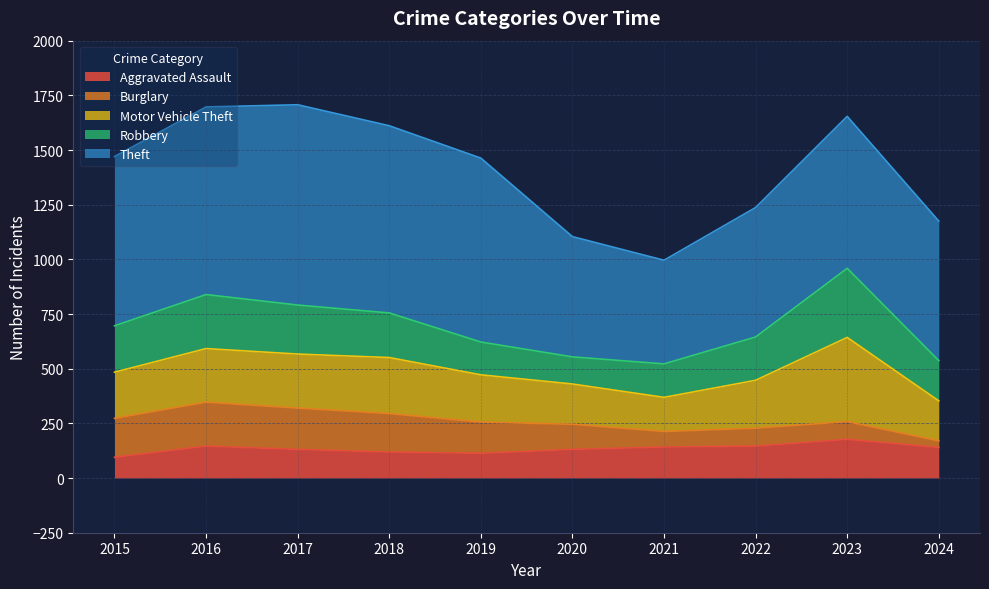

List the series in order of their peak value, lowest first.

Aggravated Assault, Burglary, Robbery, Motor Vehicle Theft, Theft